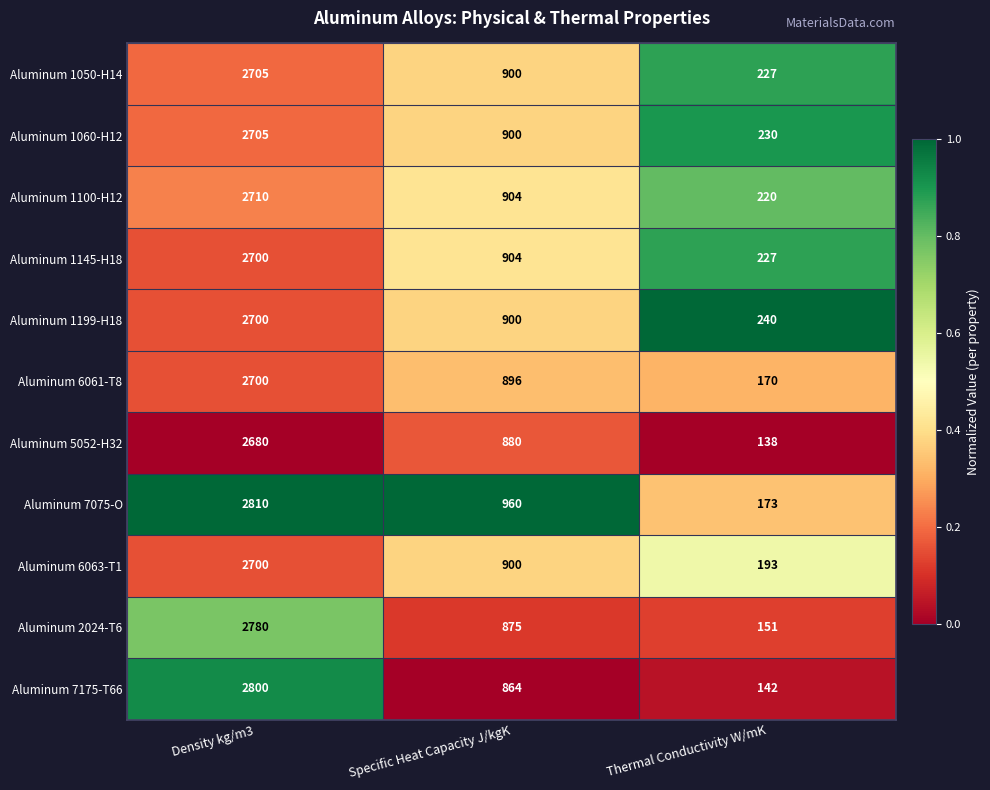

What is the total value across all series at Specific Heat Capacity J/kgK?

9883